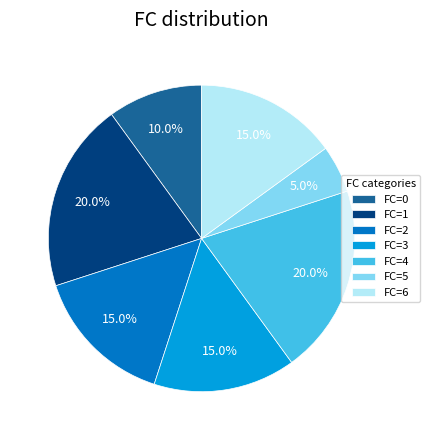

Approximately how many times larger is the value at FC=4 compared to FC=2?

1.3